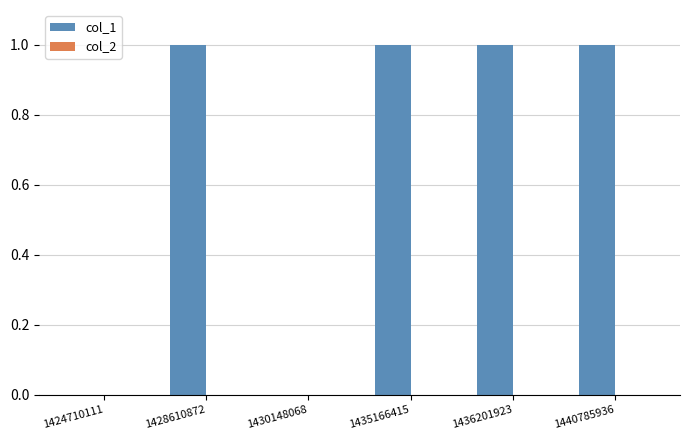

Reading left to right, transcribe all the data shown in this chart.

1424710111=0	1428610872=1	1430148068=0	1435166415=1	1436201923=1	1440785936=1